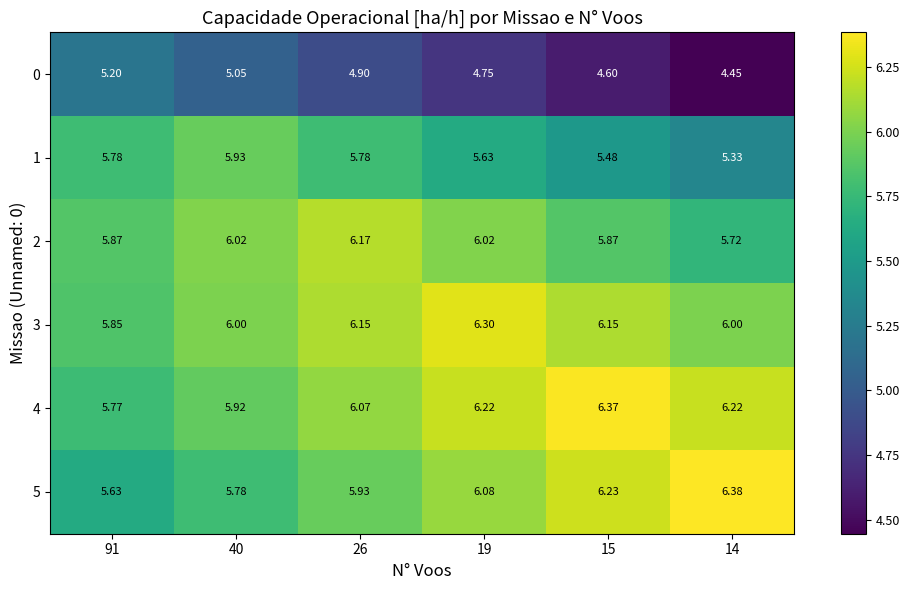

Is the value of 2 at 26 greater than the value of 0 at 26?

Yes